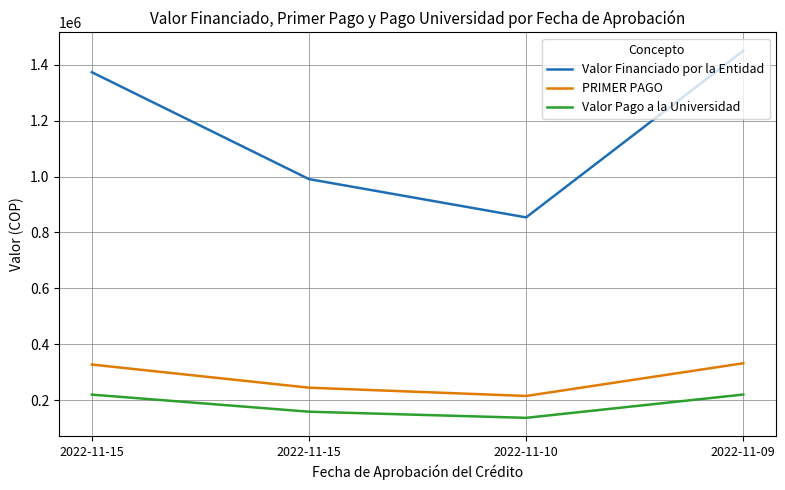

What are all the series names shown in the legend?

Valor Financiado por la Entidad, PRIMER PAGO, Valor Pago a la Universidad